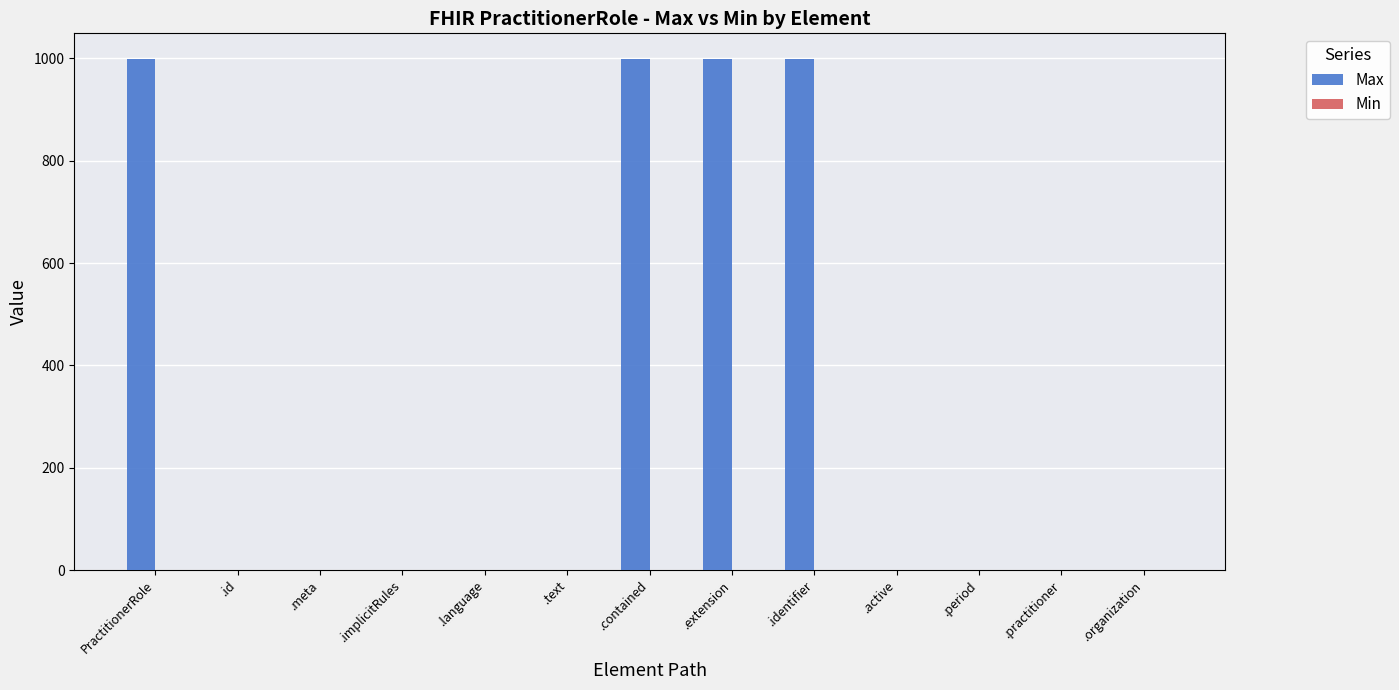

The chart shows a value of 1693 at .identifier. True or false?

False